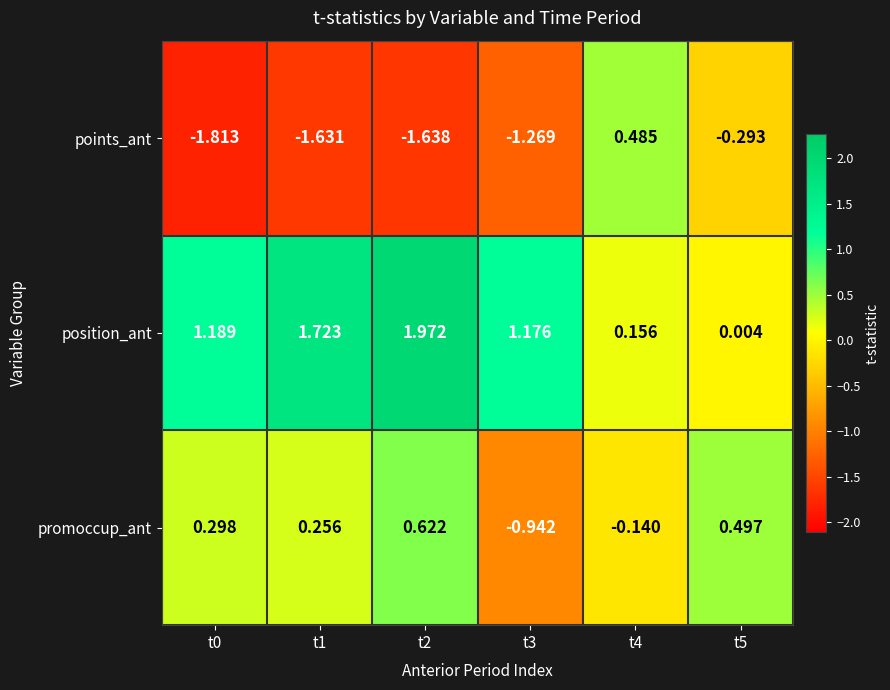

List the series in order of their overall mean, highest first.

position_ant, promoccup_ant, points_ant